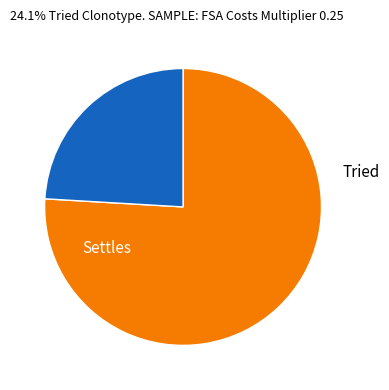

What is the change in value from Settles to Tried?

-0.5